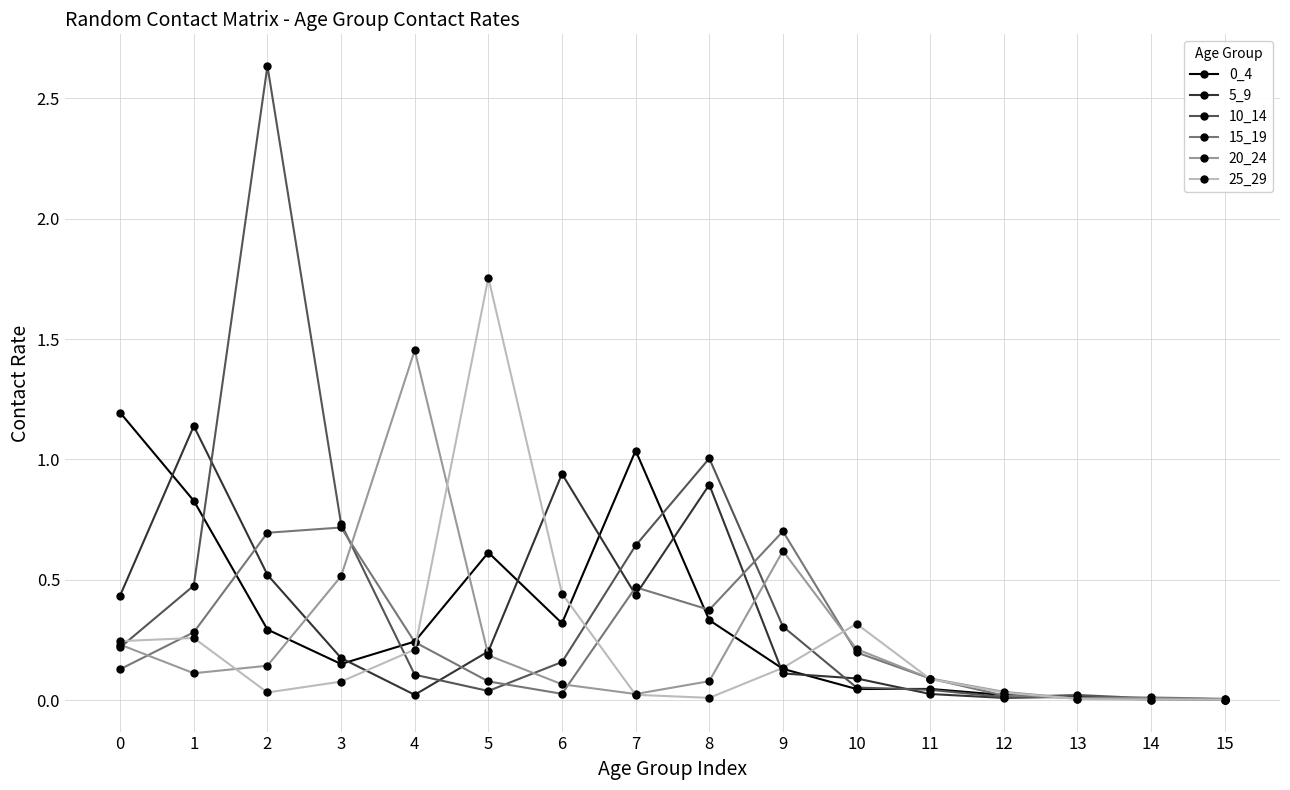

Which label corresponds to the largest value in the chart?

2